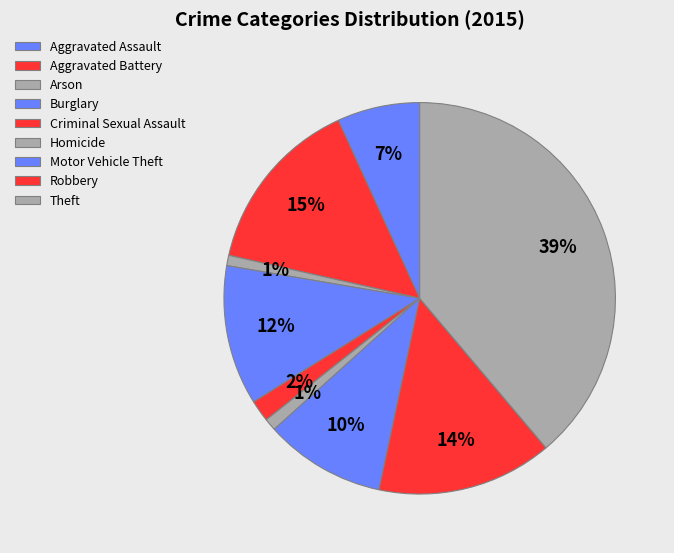

Count the number of slices in the pie.

9